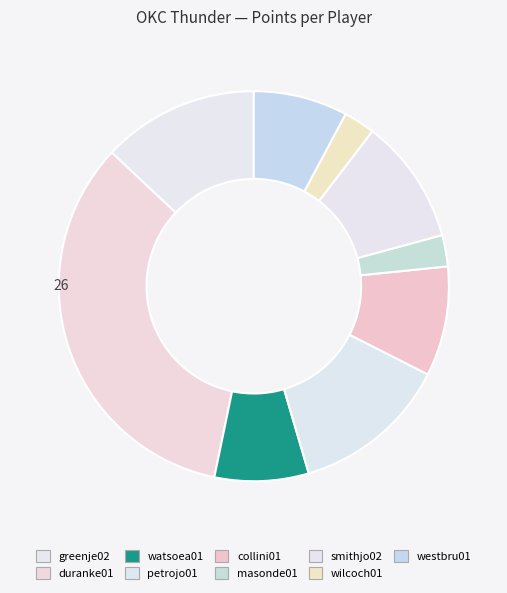

To the nearest percent, what is the combined percentage of petrojo01 and masonde01?

16%